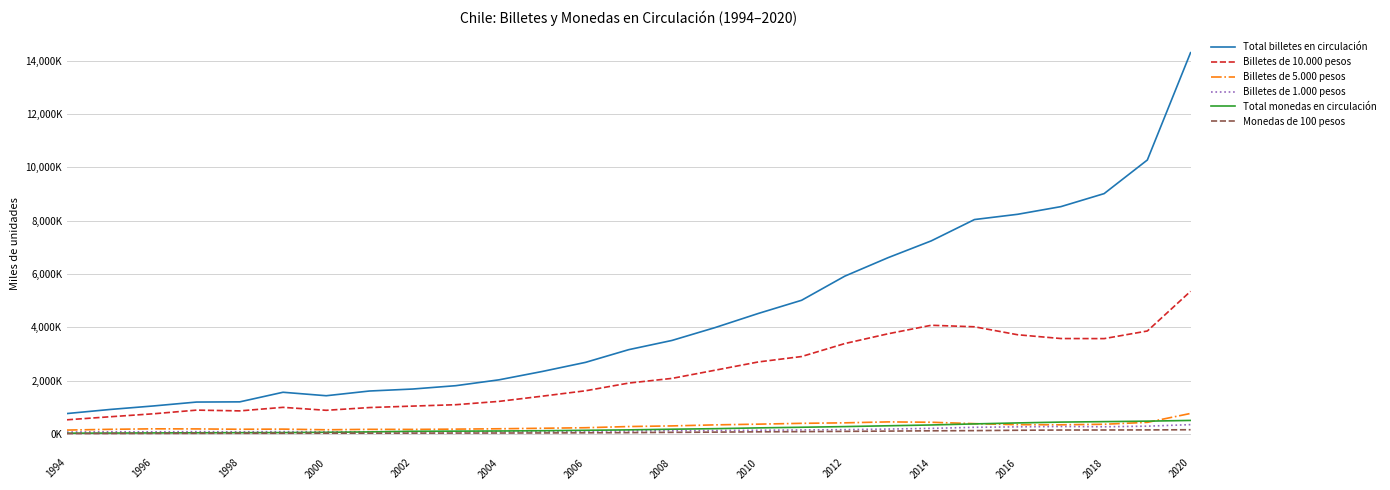

What are all the series names shown in the legend?

Total billetes en circulación, Billetes de 10.000 pesos, Billetes de 5.000 pesos, Billetes de 1.000 pesos, Total monedas en circulación, Monedas de 100 pesos